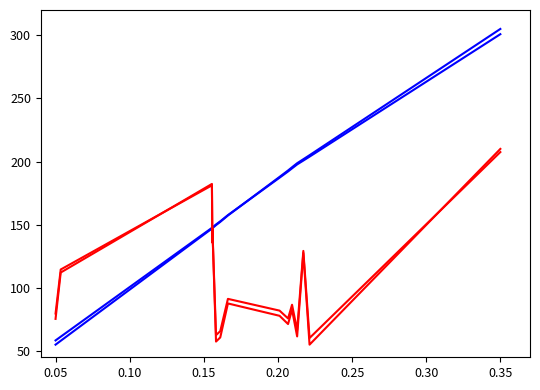

Does the chart have visible grid lines?

No